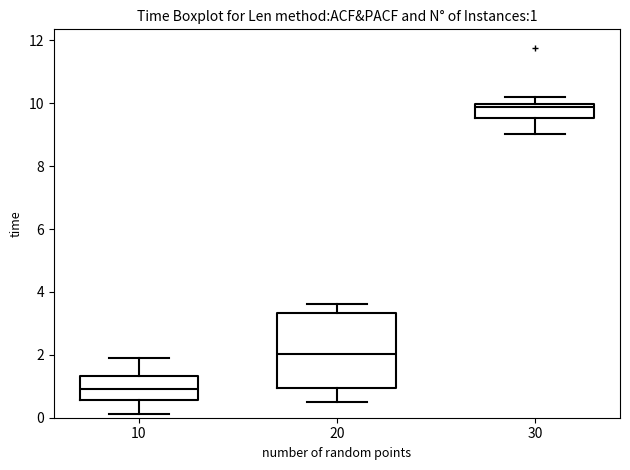

Comparing the boxes themselves (not the whiskers), which one is the tallest?

20